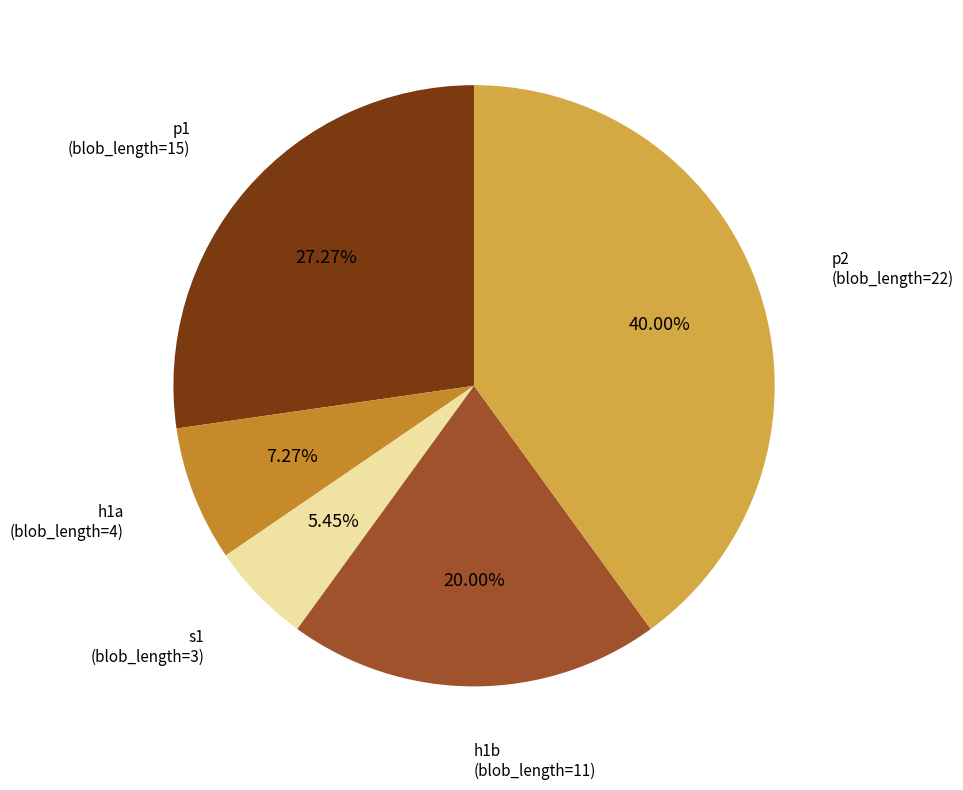

Rank the categories by value from lowest to highest.

s1 (blob_length=3), h1a (blob_length=4), h1b (blob_length=11), p1 (blob_length=15), p2 (blob_length=22)